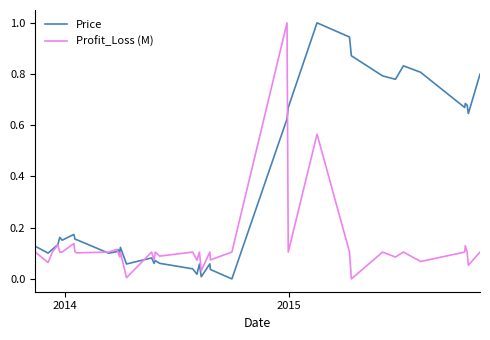

Which series has the largest total across all categories?

Price